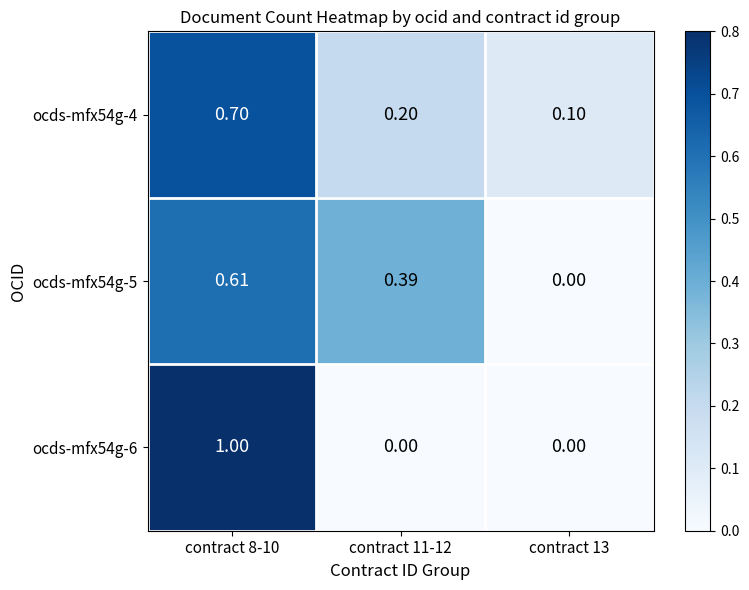

Is the value of ocds-mfx54g-6 at contract 13 greater than the value of ocds-mfx54g-4 at contract 11-12?

No